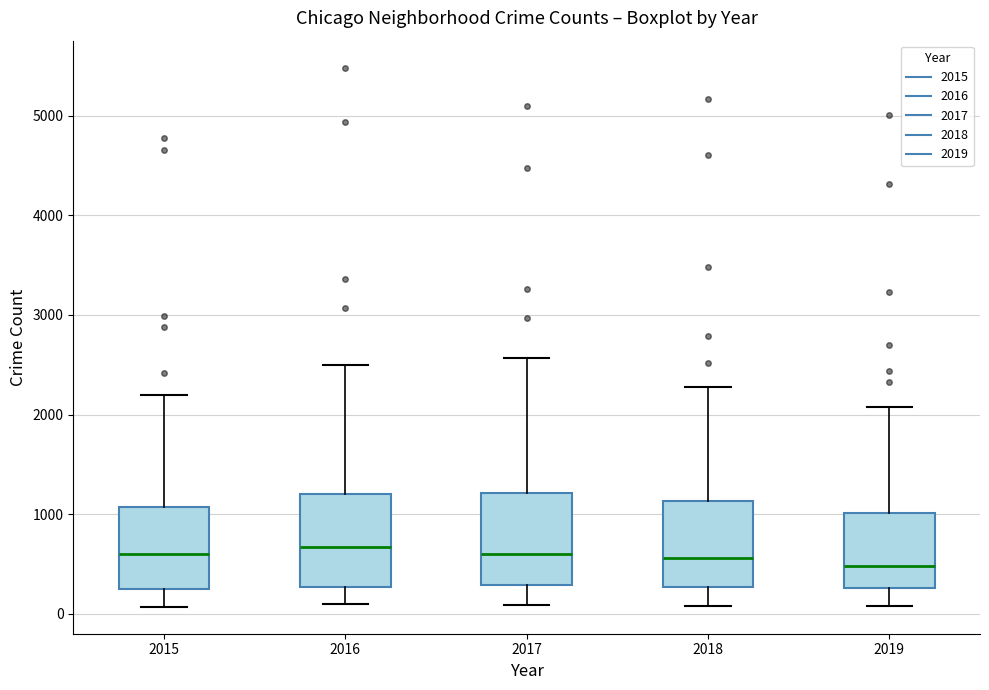

Reading left to right, read every box against the y-axis: the position of its median line, the range the box covers, and the ends of its whiskers. The values are not printed on the chart, so give them approximately, as read against the axis.

2015: median 600, box 300 to 1100, whiskers 100 to 2200
2016: median 700, box 300 to 1200, whiskers 100 to 2500
2017: median 600, box 300 to 1200, whiskers 100 to 2600
2018: median 600, box 300 to 1100, whiskers 100 to 2300
2019: median 500, box 300 to 1000, whiskers 100 to 2100